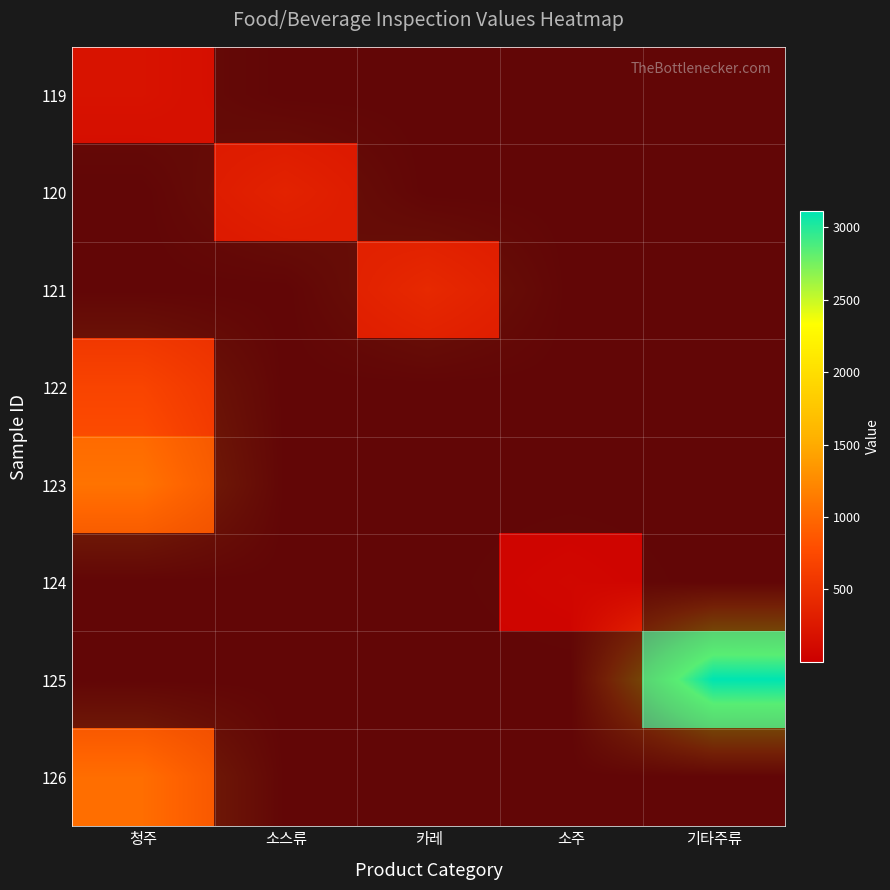

The 125 series shows 1 at 카레. True or false?

True